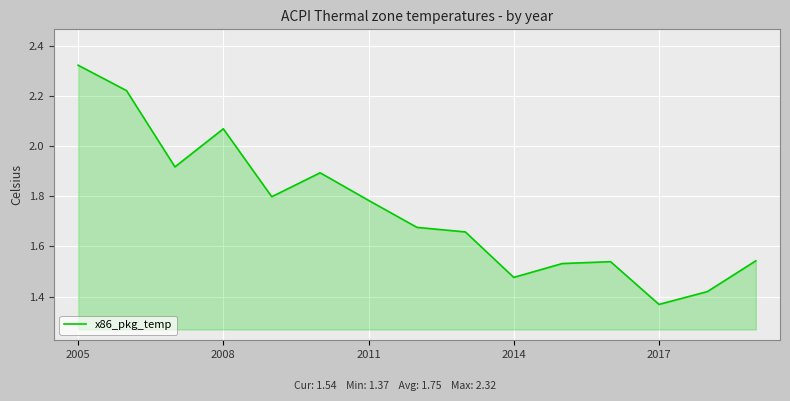

What is the difference between the maximum and minimum values?

1.0